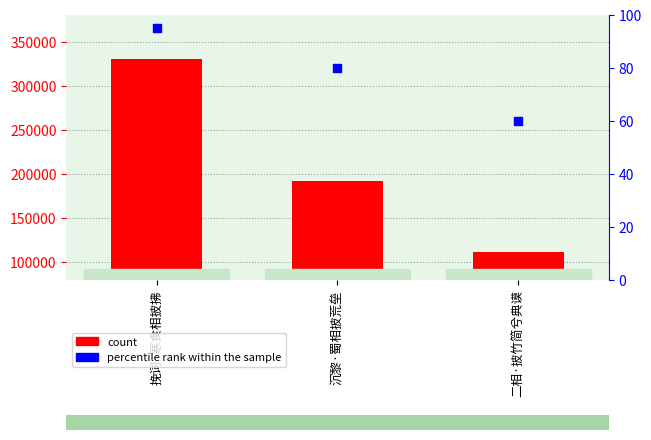

Is the value of col_0 at 二相·披竹简兮典谟 greater than the value of percentile rank within the sample at 二相·披竹简兮典谟?

Yes